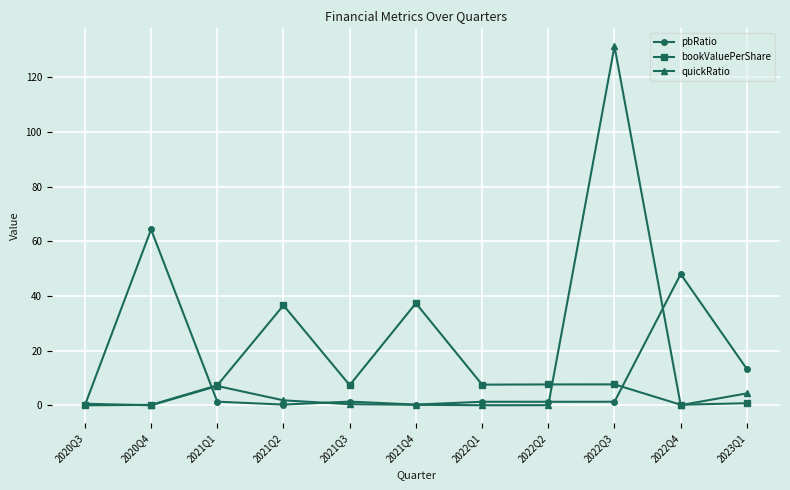

Rank the series by their maximum value, from highest to lowest.

quickRatio, pbRatio, bookValuePerShare